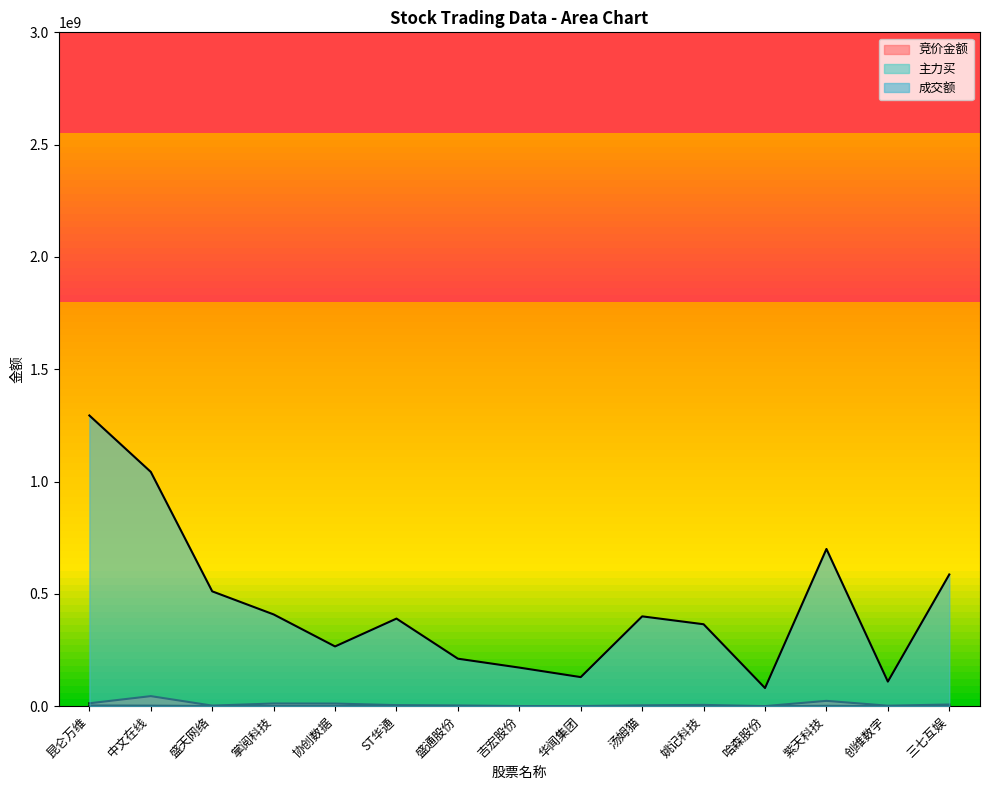

Read the 主力买 value at 协创数据.

431792.0